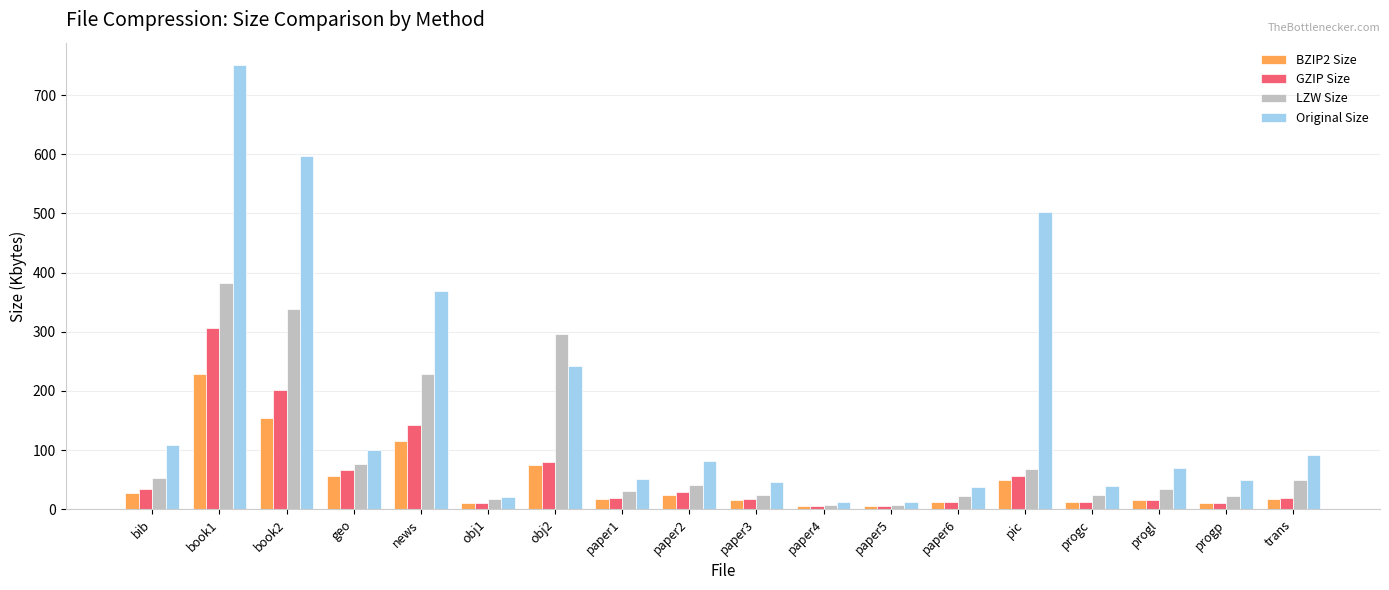

What is the label of the 9th bar from the right?

paper3